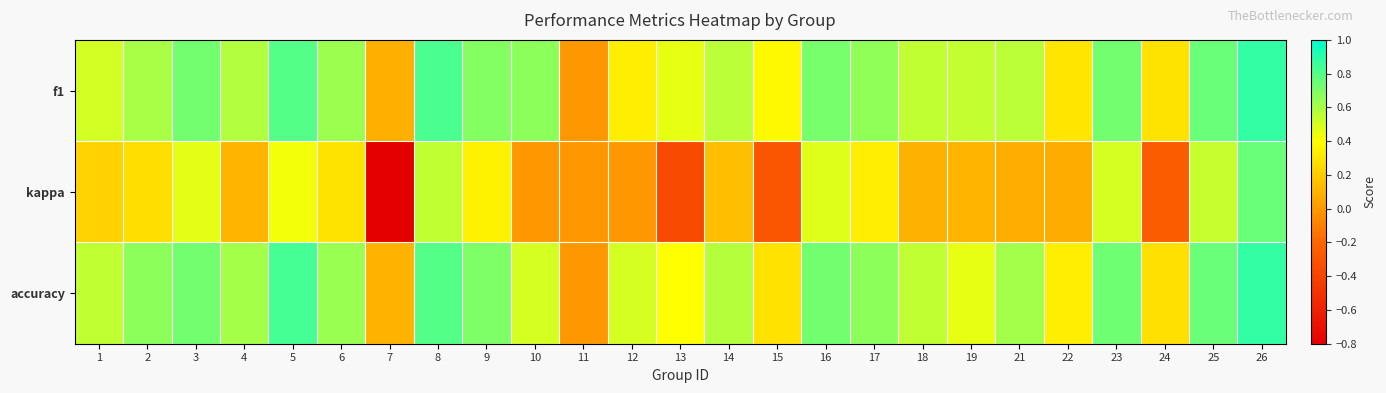

Which series has the widest spread of values?

kappa